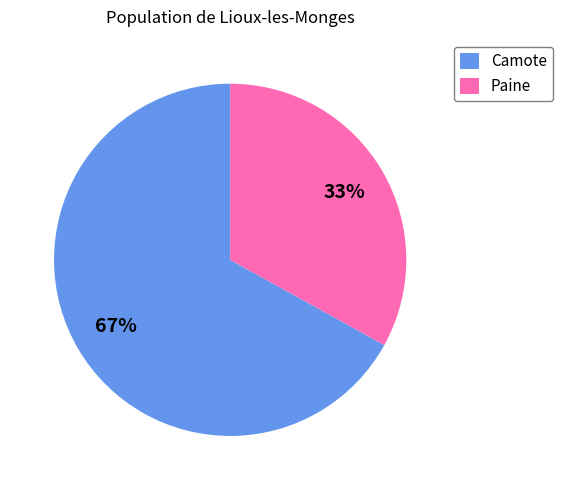

Is the sum of Camote and Paine greater than half?

Yes